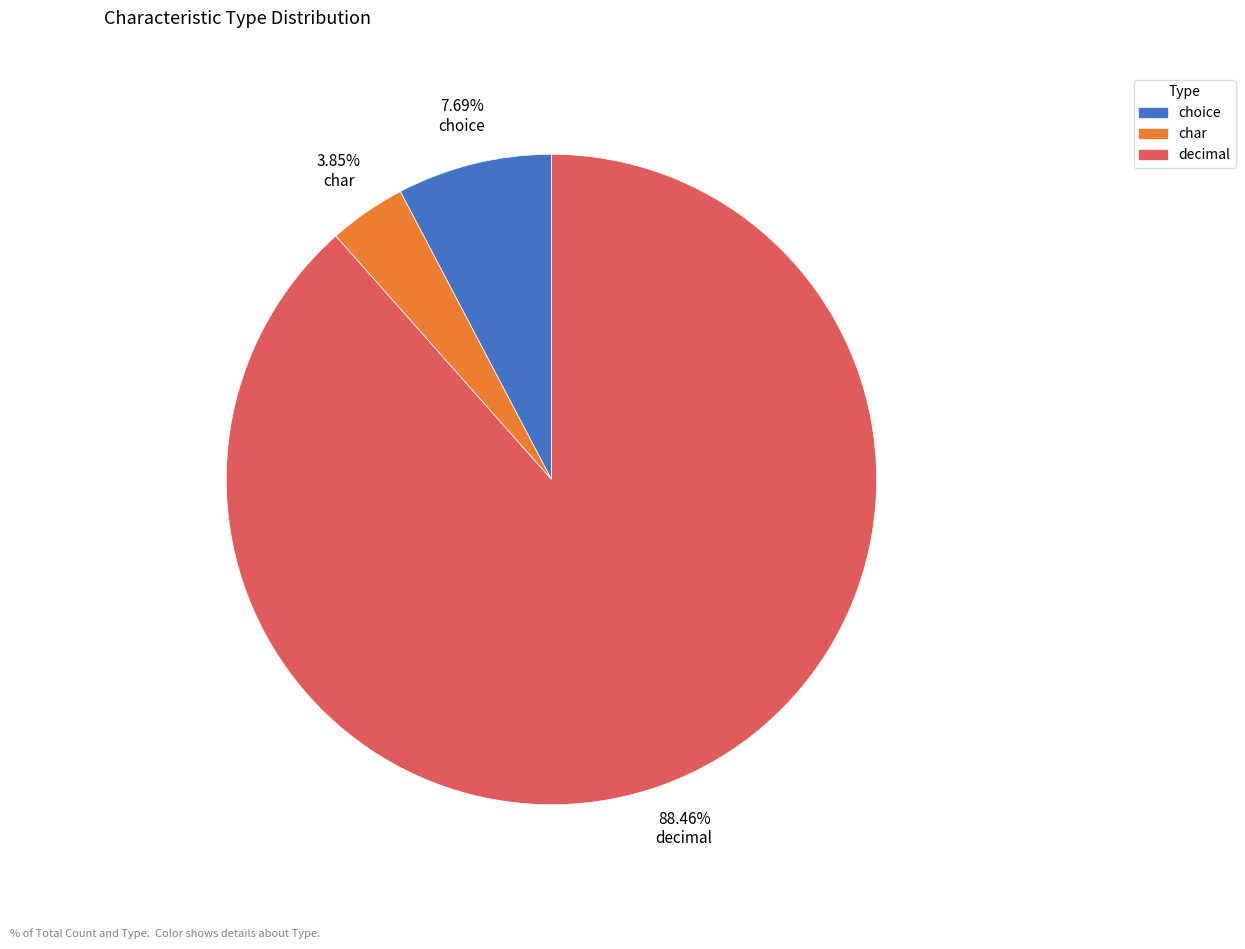

To the nearest percent, what is the average slice percentage?

33%